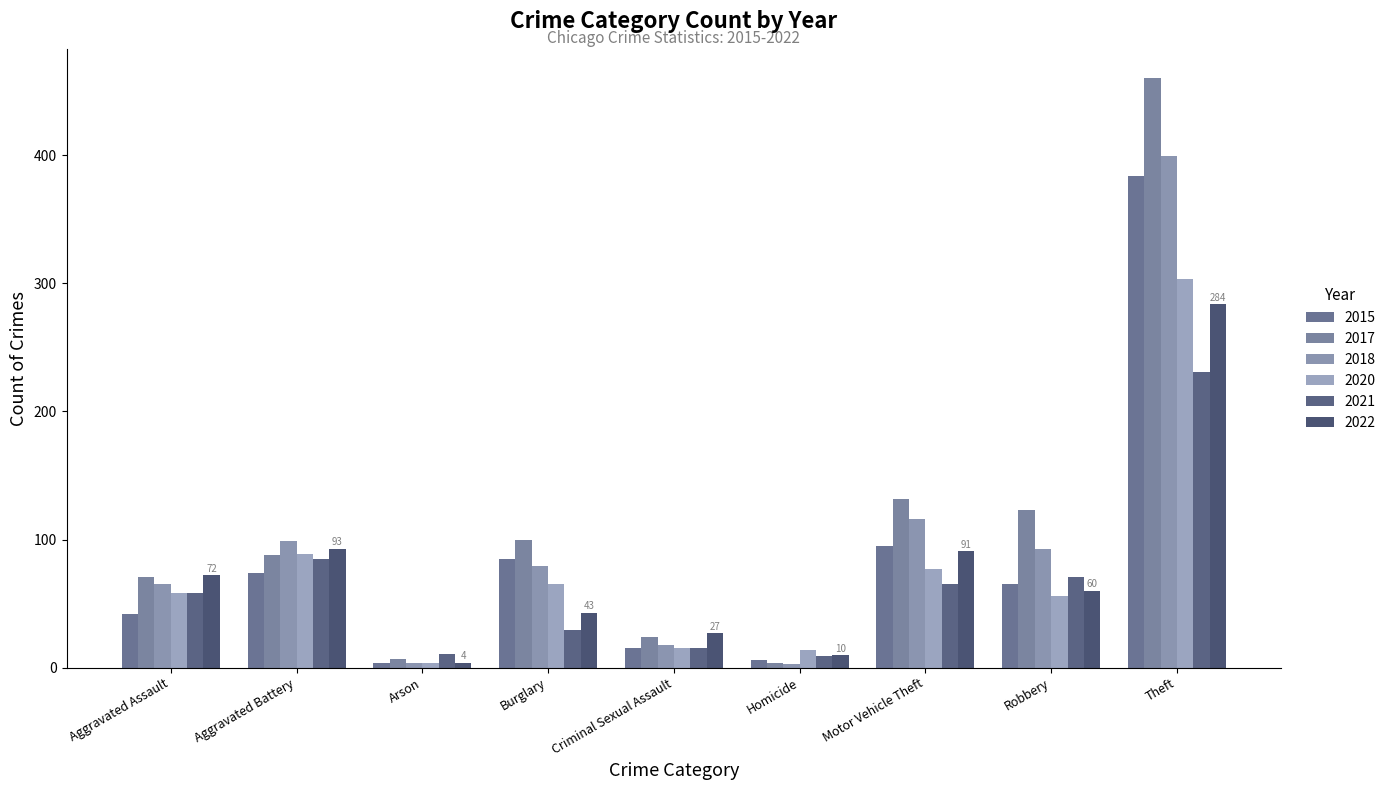

Rank the series by their maximum value, from lowest to highest.

2021, 2022, 2020, 2015, 2018, 2017